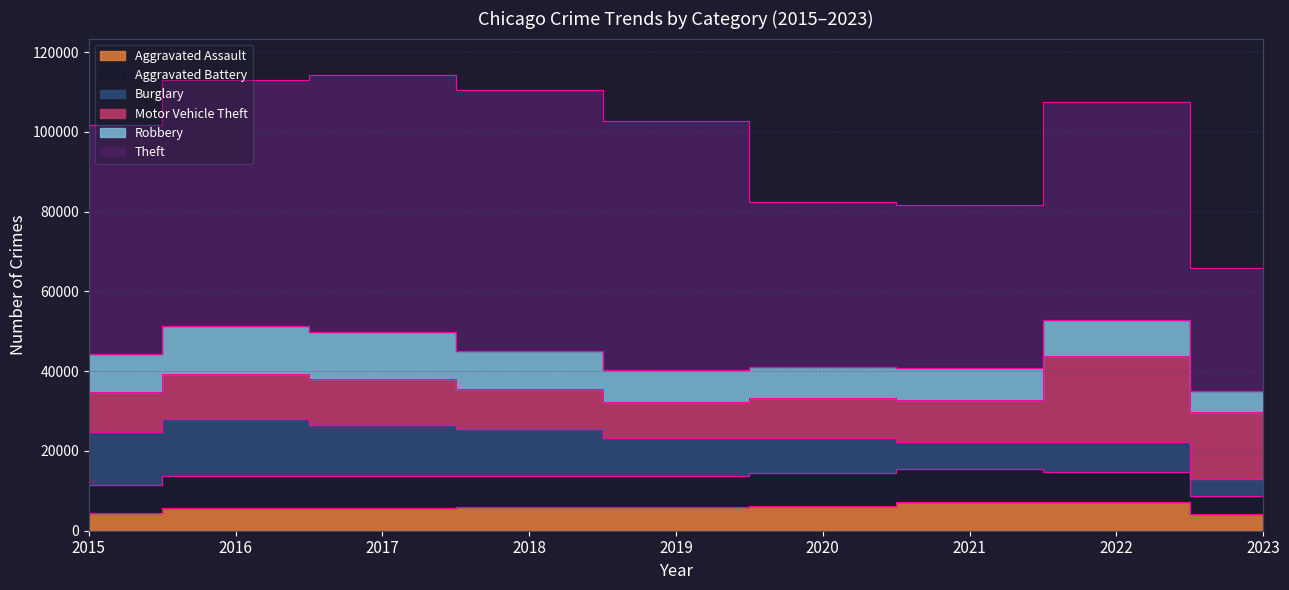

What is the difference between the maximum and minimum values in the Aggravated Assault series?

3015